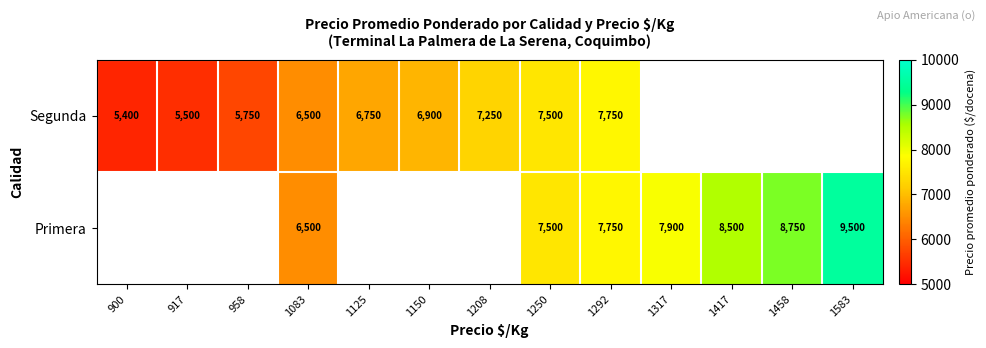

Is it true that Primera equals 3243 at 1250?

False